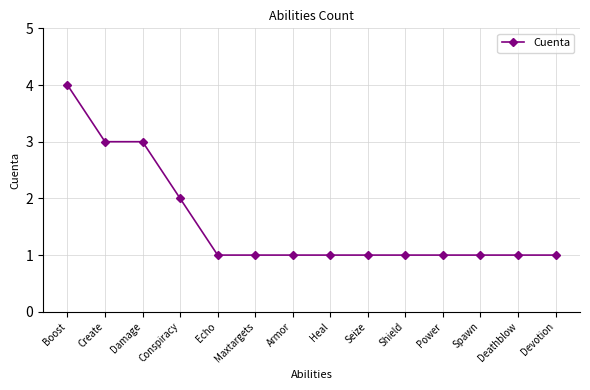

Between Create and Deathblow, which is larger?

Create